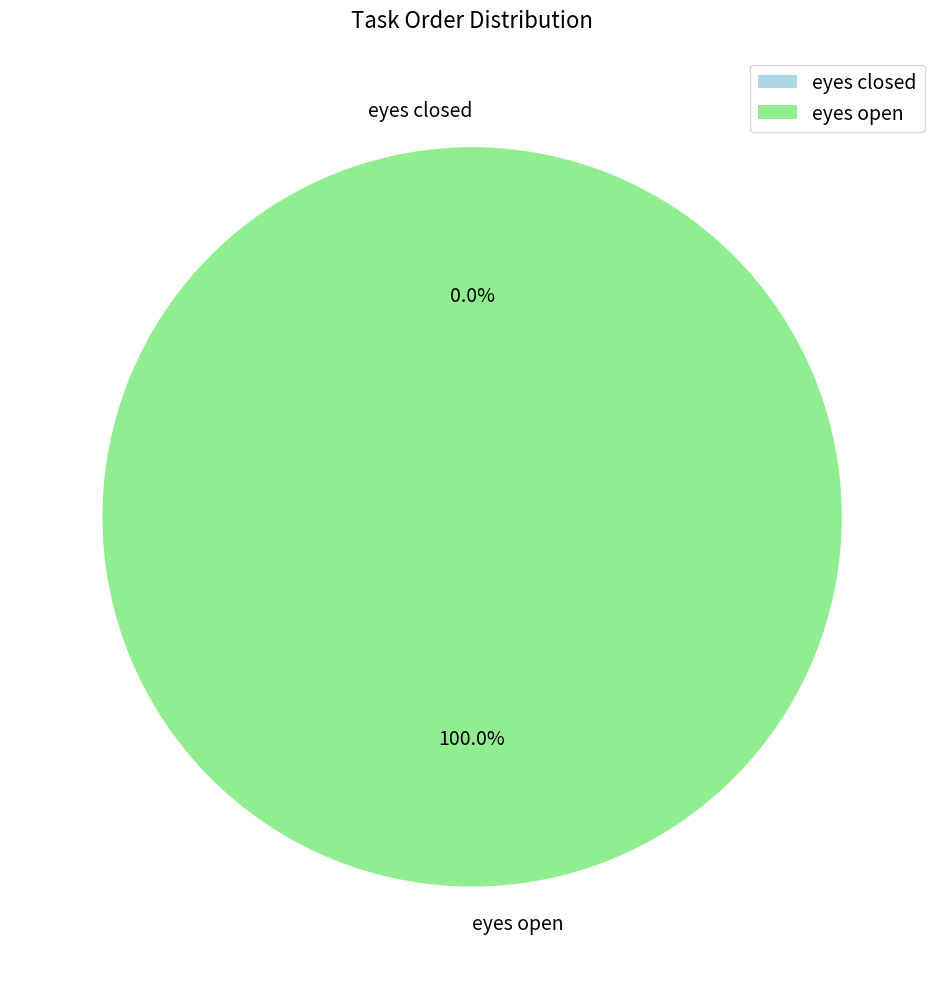

Does eyes open represent more than half of the total?

Yes